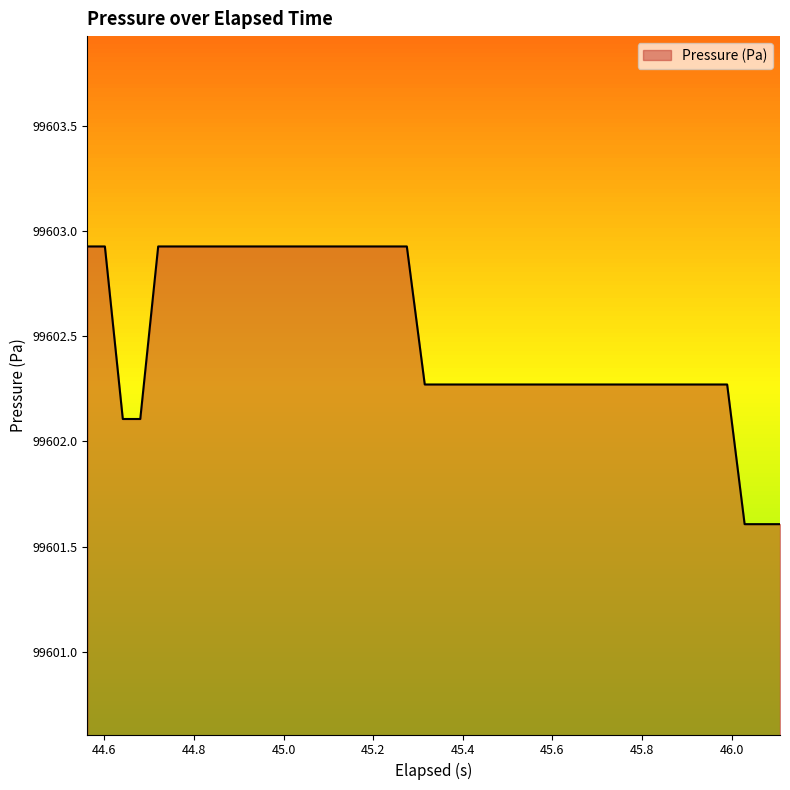

Reading left to right, extract all data points from this chart.

99602.9	99602.9	99602.1	99602.1	99602.9	99602.9	99602.9	99602.9	99602.9	99602.9	99602.9	99602.9	99602.9	99602.9	99602.9	99602.9	99602.9	99602.9	99602.9	99602.3	99602.3	99602.3	99602.3	99602.3	99602.3	99602.3	99602.3	99602.3	99602.3	99602.3	99602.3	99602.3	99602.3	99602.3	99602.3	99602.3	99602.3	99601.6	99601.6	99601.6